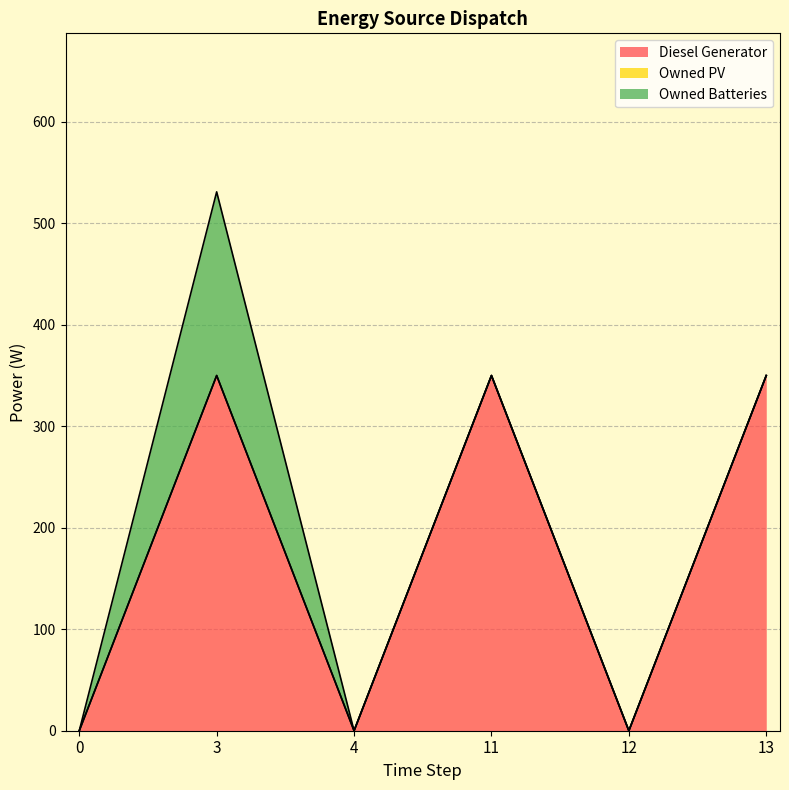

Does the chart display data point markers on the line(s)?

No